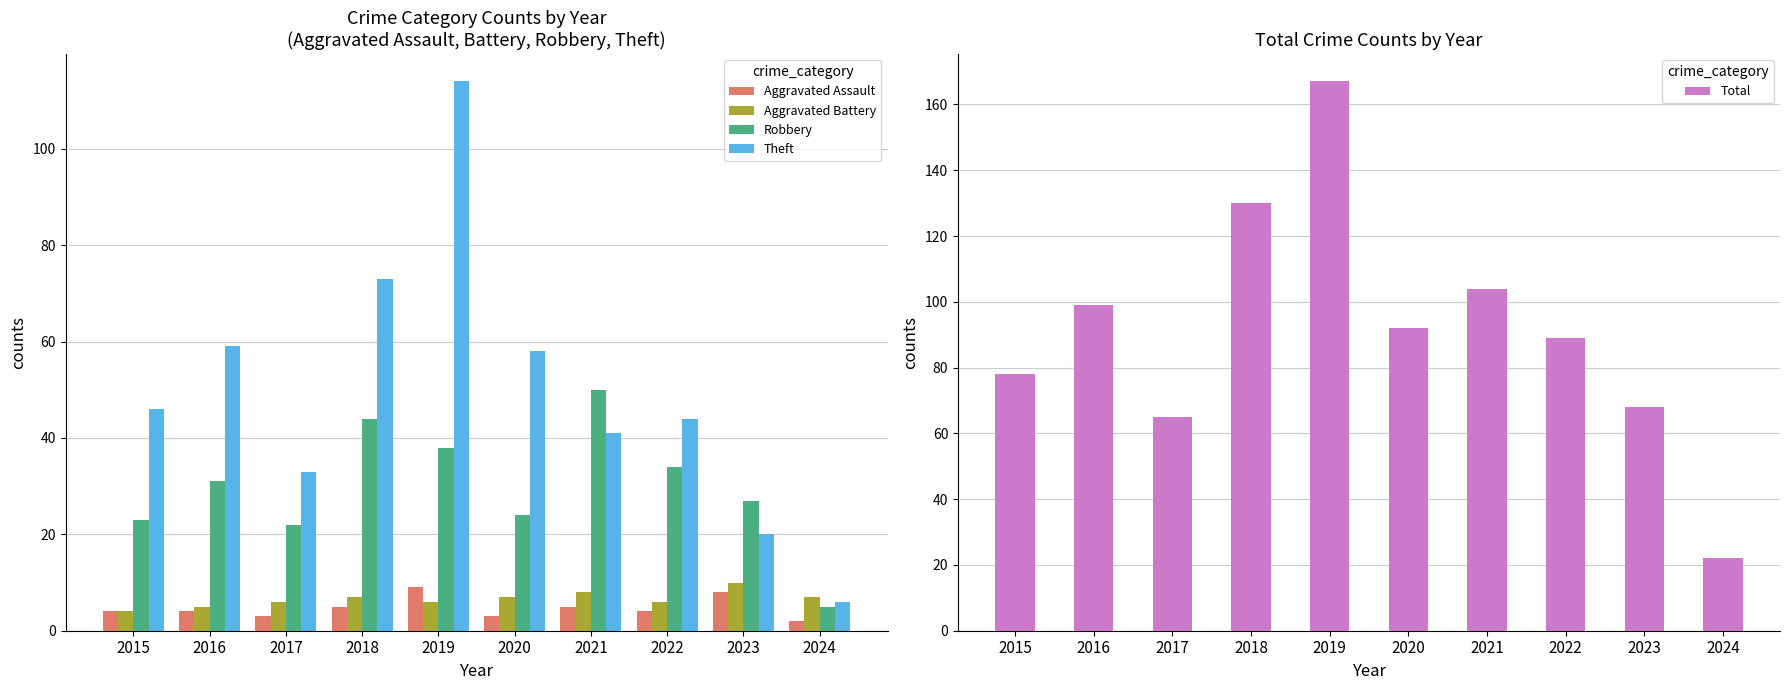

Is it true that Robbery equals 11 at 2017?

False